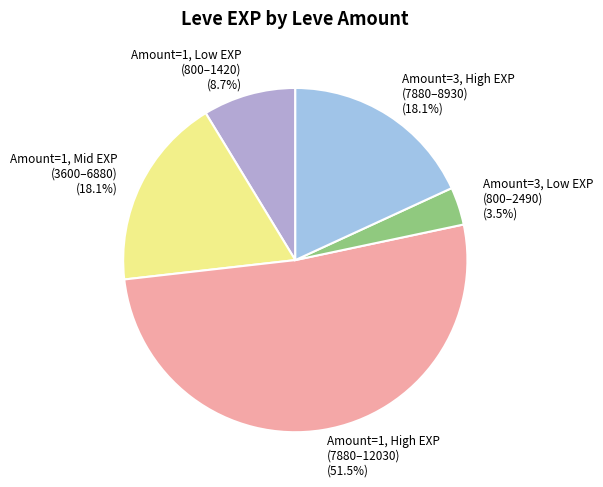

Is there a majority slice in this chart?

Yes